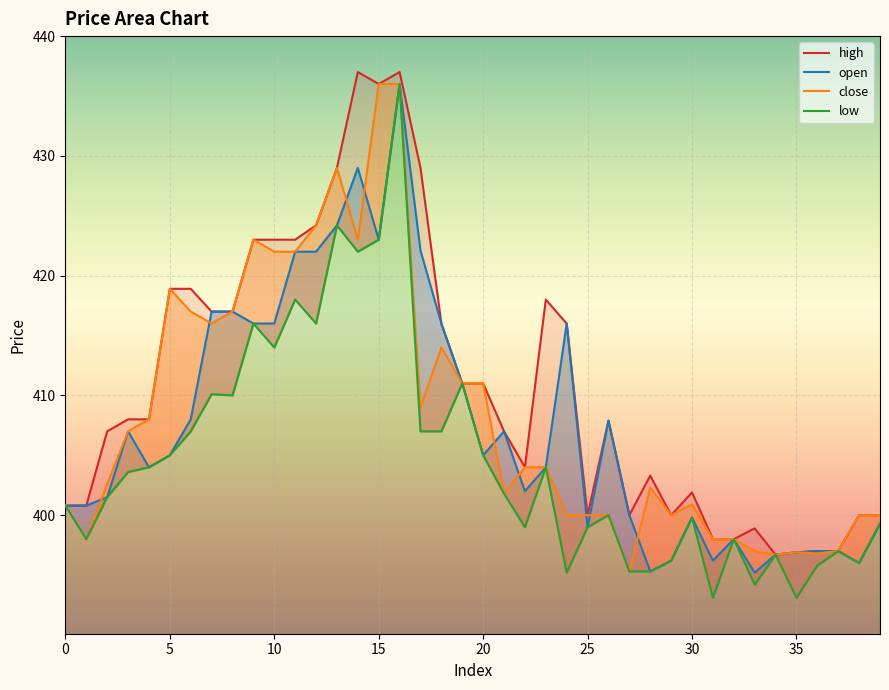

Which series has the largest range (max minus min)?

low